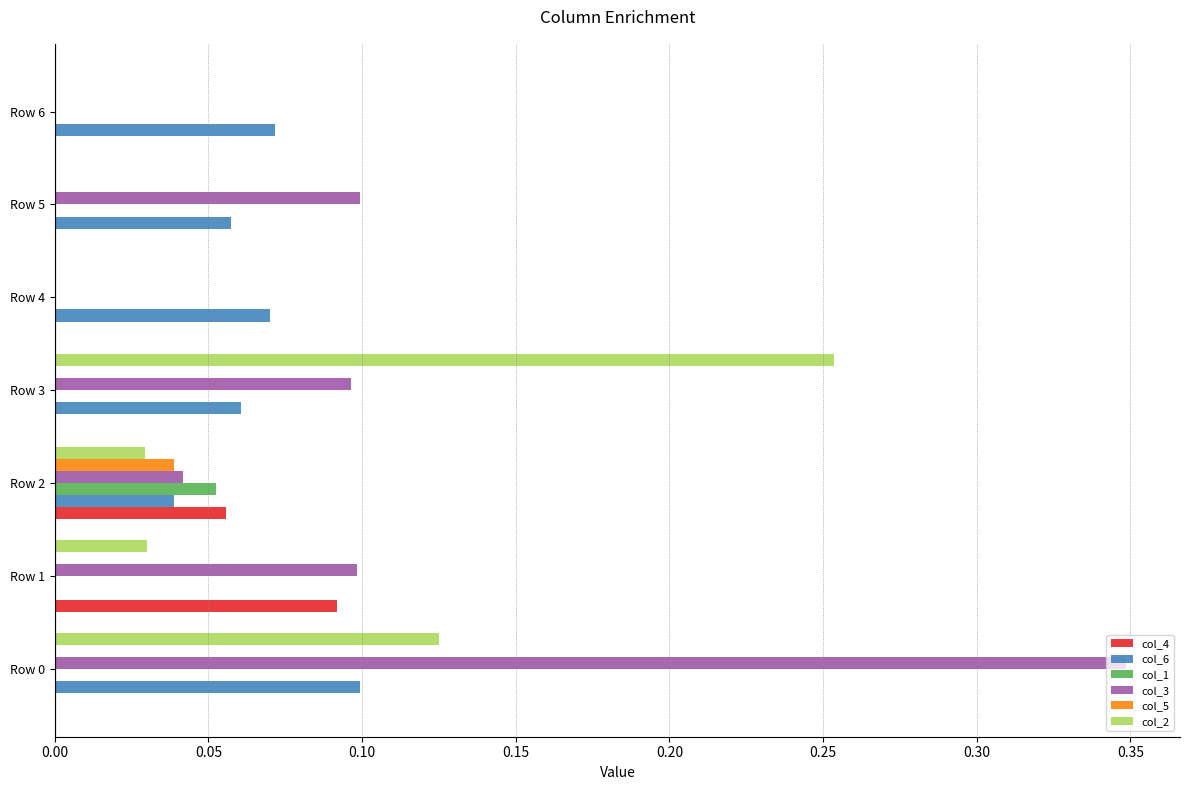

Between Row 3 and Row 6, which series saw the biggest shift?

col_2